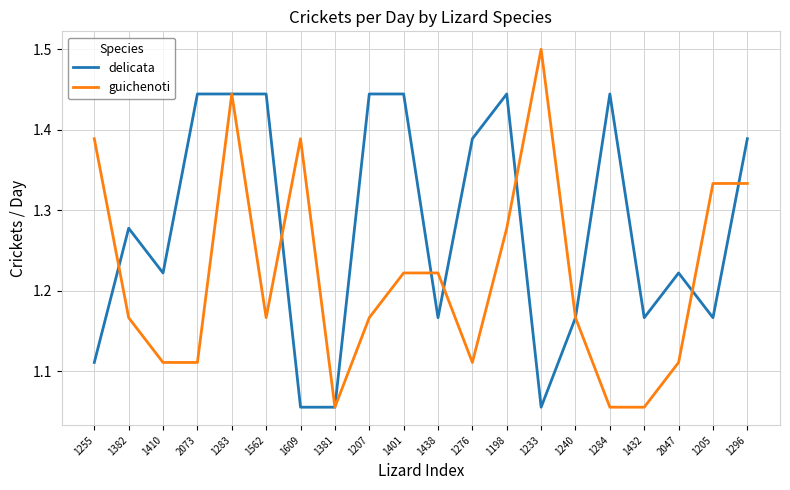

At which category does the chart reach its peak across all series?

1233